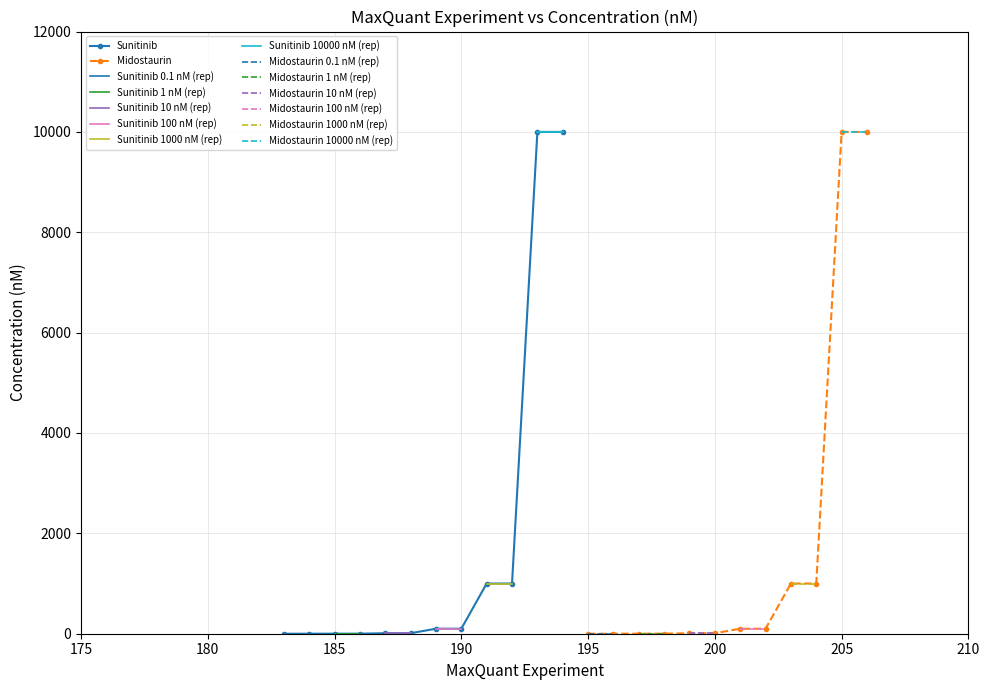

What is the approximate value of Midostaurin at 180?

0.1